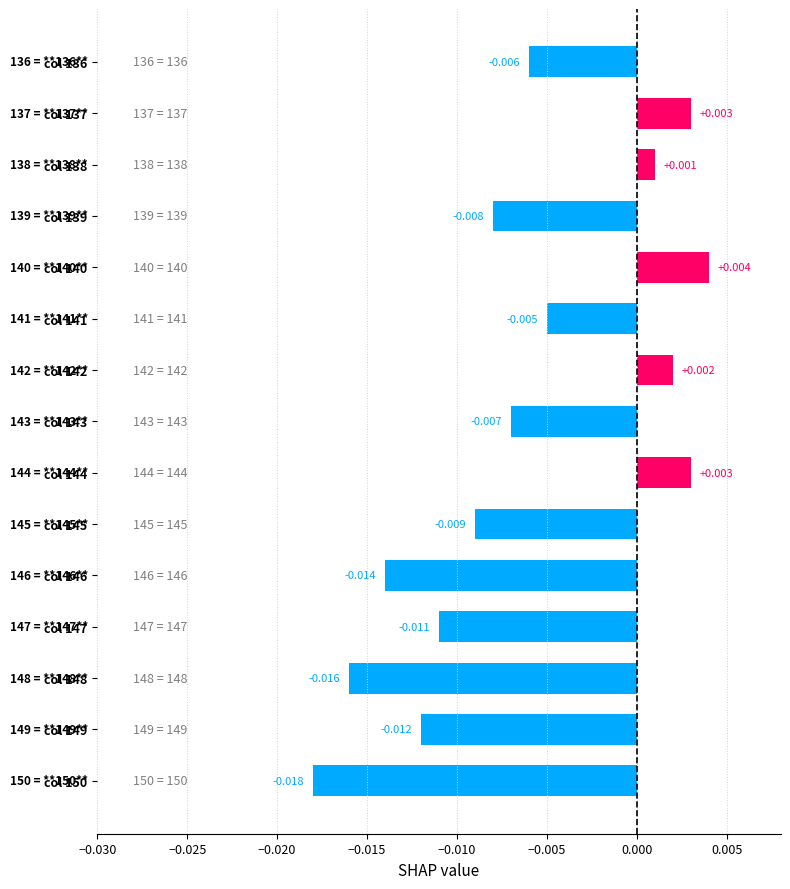

Does the chart contain stacked bars?

No